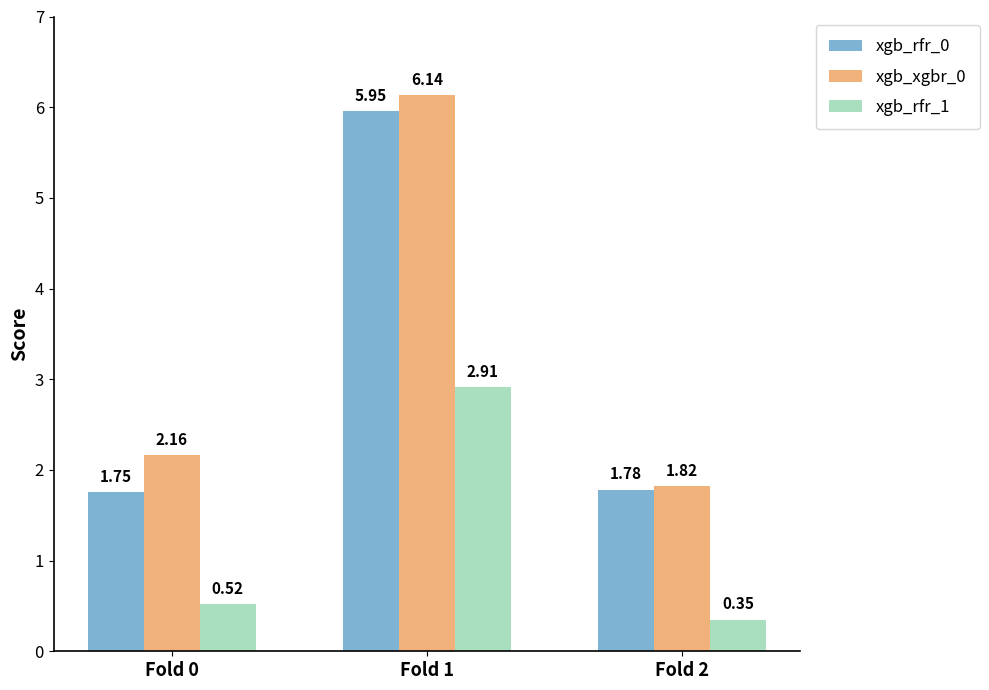

How many bars are there in total?

9